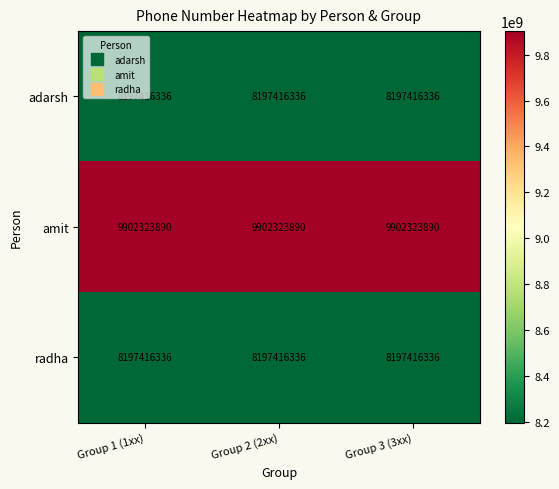

Which series has the largest total across all categories?

amit